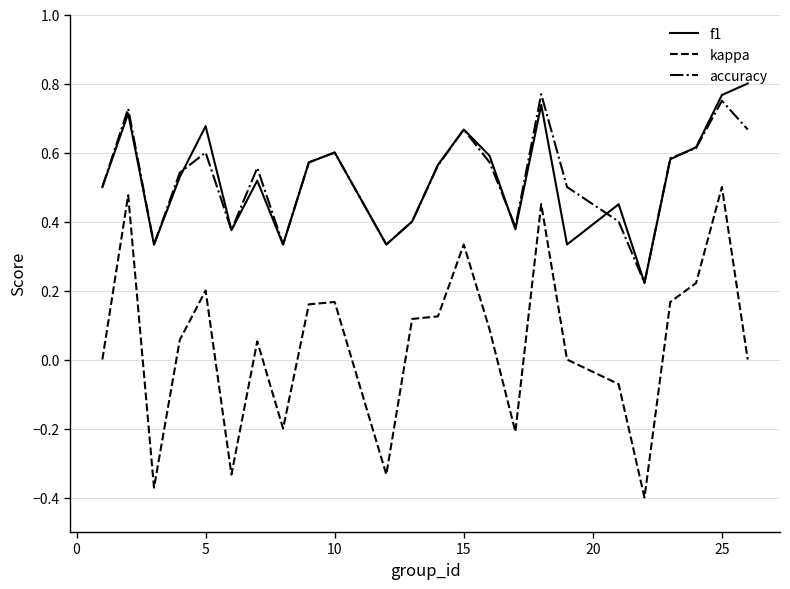

True or false: kappa and accuracy cross at least once.

False